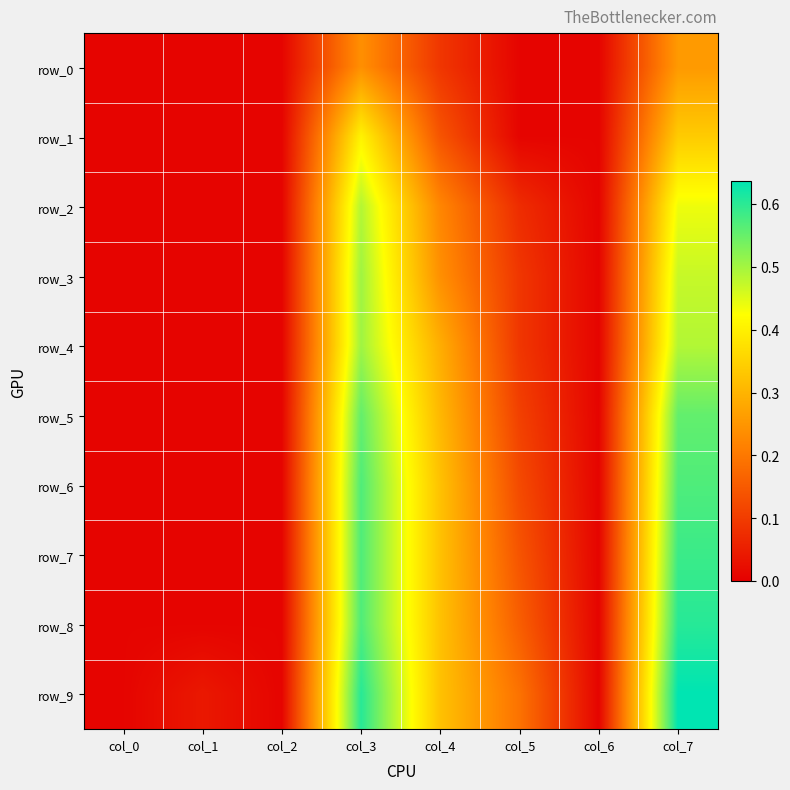

Is it true that row_4 equals 0.0 at col_2?

False